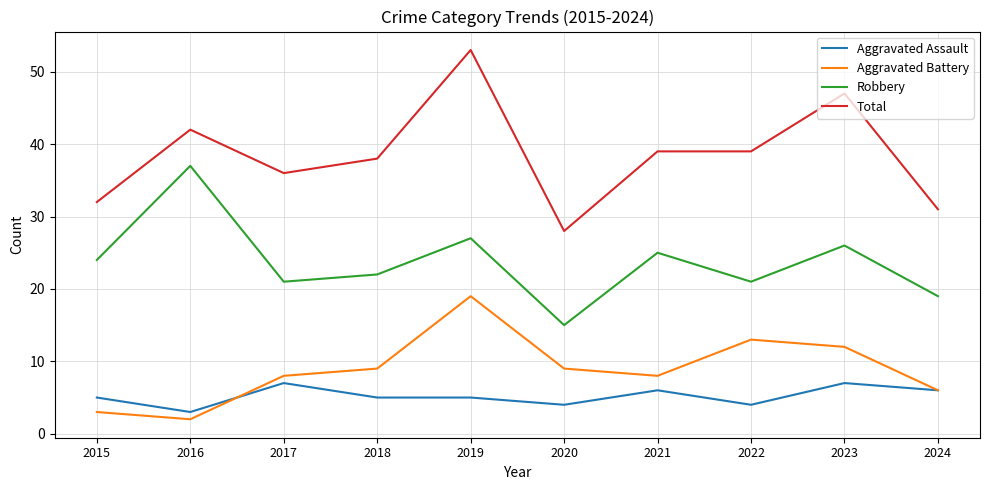

How many lines are shown in the chart?

4